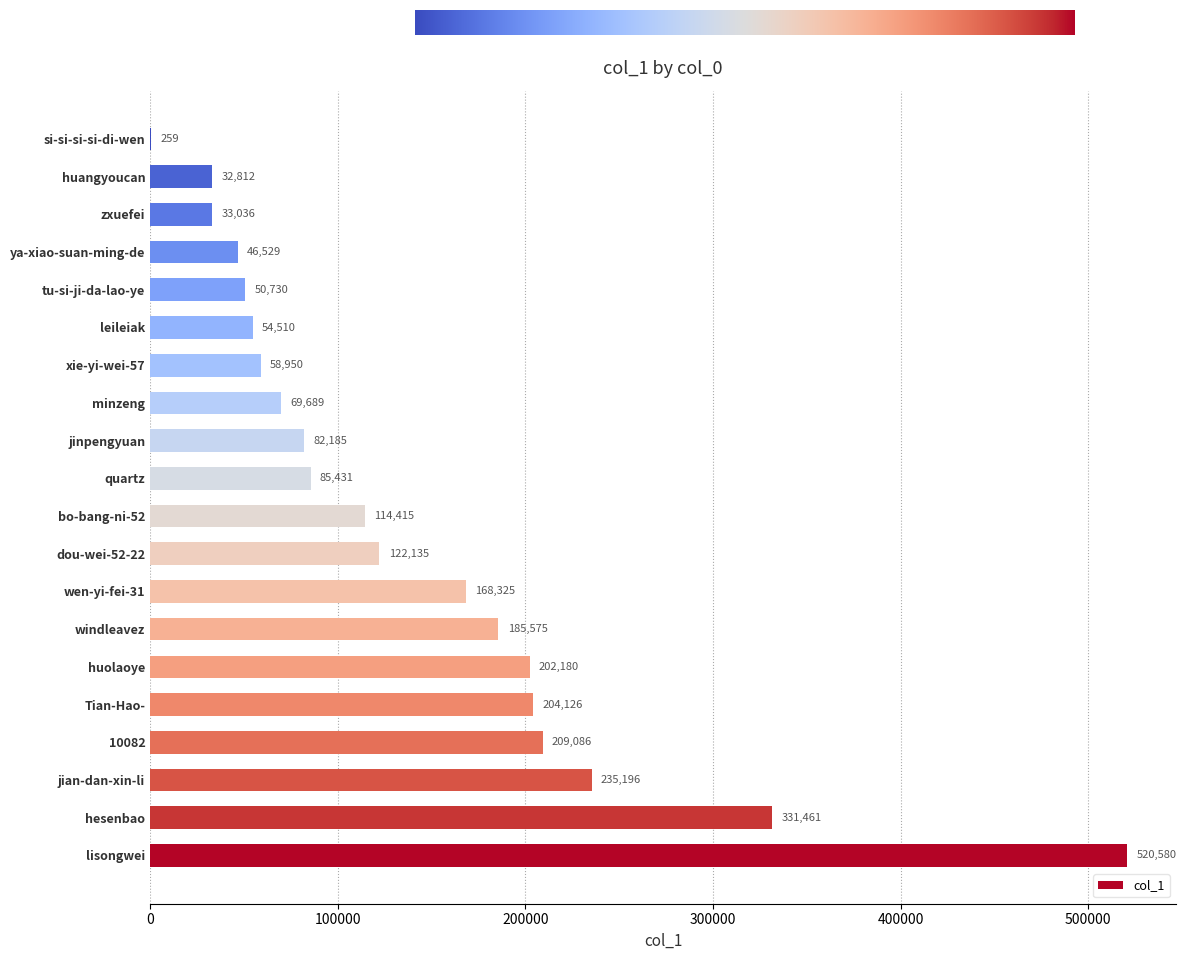

Read the value at hesenbao, to the nearest 50.

331450